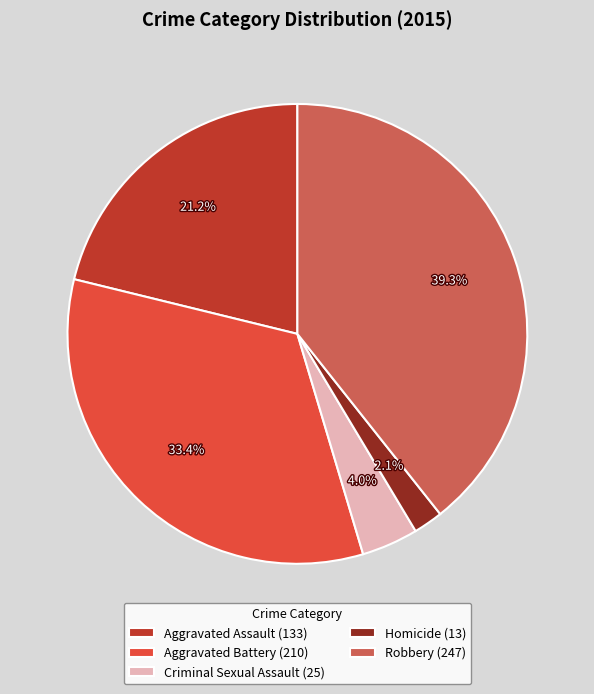

Which has a higher value, Homicide (13) or Robbery (247)?

Robbery (247)